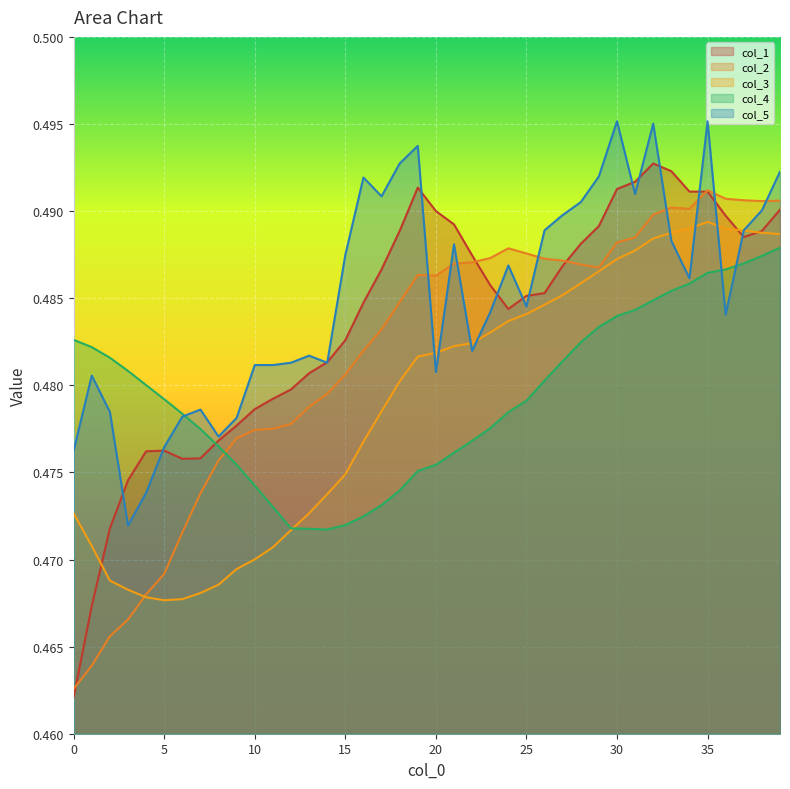

Reading left to right, what are all the values shown in this chart?

col_1: 0=0.5	1=0.5	2=0.5	3=0.5	4=0.5	5=0.5	6=0.5	7=0.5	8=0.5	9=0.5	10=0.5	11=0.5	12=0.5	13=0.5	14=0.5	15=0.5	16=0.5	17=0.5	18=0.5	19=0.5	20=0.5	21=0.5	22=0.5	23=0.5	24=0.5	25=0.5	26=0.5	27=0.5	28=0.5	29=0.5	30=0.5	31=0.5	32=0.5	33=0.5	34=0.5	35=0.5	36=0.5	37=0.5	38=0.5	39=0.5
col_2: 0=0.5	1=0.5	2=0.5	3=0.5	4=0.5	5=0.5	6=0.5	7=0.5	8=0.5	9=0.5	10=0.5	11=0.5	12=0.5	13=0.5	14=0.5	15=0.5	16=0.5	17=0.5	18=0.5	19=0.5	20=0.5	21=0.5	22=0.5	23=0.5	24=0.5	25=0.5	26=0.5	27=0.5	28=0.5	29=0.5	30=0.5	31=0.5	32=0.5	33=0.5	34=0.5	35=0.5	36=0.5	37=0.5	38=0.5	39=0.5
col_3: 0=0.5	1=0.5	2=0.5	3=0.5	4=0.5	5=0.5	6=0.5	7=0.5	8=0.5	9=0.5	10=0.5	11=0.5	12=0.5	13=0.5	14=0.5	15=0.5	16=0.5	17=0.5	18=0.5	19=0.5	20=0.5	21=0.5	22=0.5	23=0.5	24=0.5	25=0.5	26=0.5	27=0.5	28=0.5	29=0.5	30=0.5	31=0.5	32=0.5	33=0.5	34=0.5	35=0.5	36=0.5	37=0.5	38=0.5	39=0.5
col_4: 0=0.5	1=0.5	2=0.5	3=0.5	4=0.5	5=0.5	6=0.5	7=0.5	8=0.5	9=0.5	10=0.5	11=0.5	12=0.5	13=0.5	14=0.5	15=0.5	16=0.5	17=0.5	18=0.5	19=0.5	20=0.5	21=0.5	22=0.5	23=0.5	24=0.5	25=0.5	26=0.5	27=0.5	28=0.5	29=0.5	30=0.5	31=0.5	32=0.5	33=0.5	34=0.5	35=0.5	36=0.5	37=0.5	38=0.5	39=0.5
col_5: 0=0.5	1=0.5	2=0.5	3=0.5	4=0.5	5=0.5	6=0.5	7=0.5	8=0.5	9=0.5	10=0.5	11=0.5	12=0.5	13=0.5	14=0.5	15=0.5	16=0.5	17=0.5	18=0.5	19=0.5	20=0.5	21=0.5	22=0.5	23=0.5	24=0.5	25=0.5	26=0.5	27=0.5	28=0.5	29=0.5	30=0.5	31=0.5	32=0.5	33=0.5	34=0.5	35=0.5	36=0.5	37=0.5	38=0.5	39=0.5